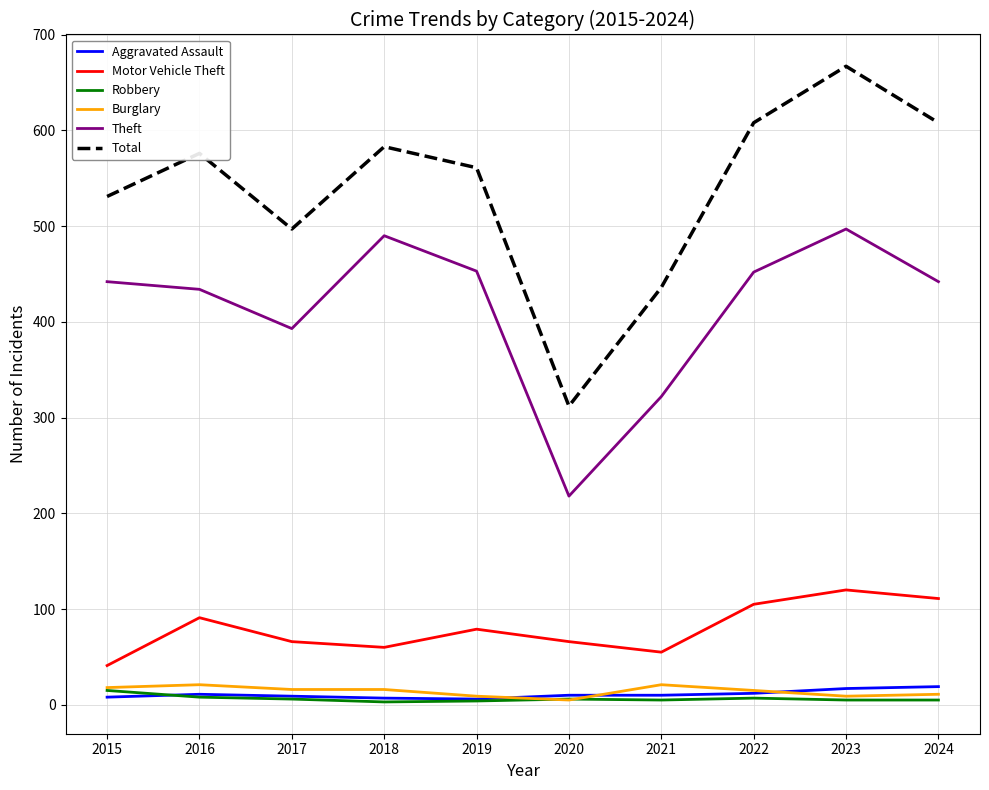

What is the sum of the Motor Vehicle Theft values at 2024 and 2023?

231